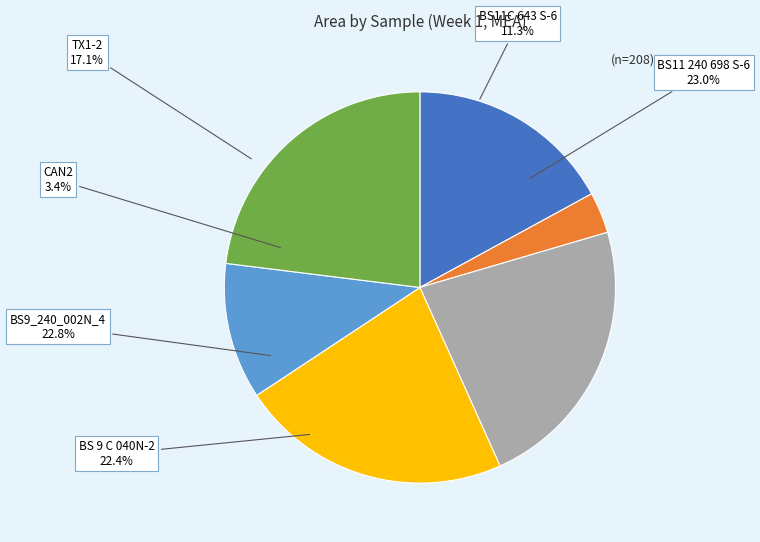

What is the smallest slice in the pie chart?

CAN2